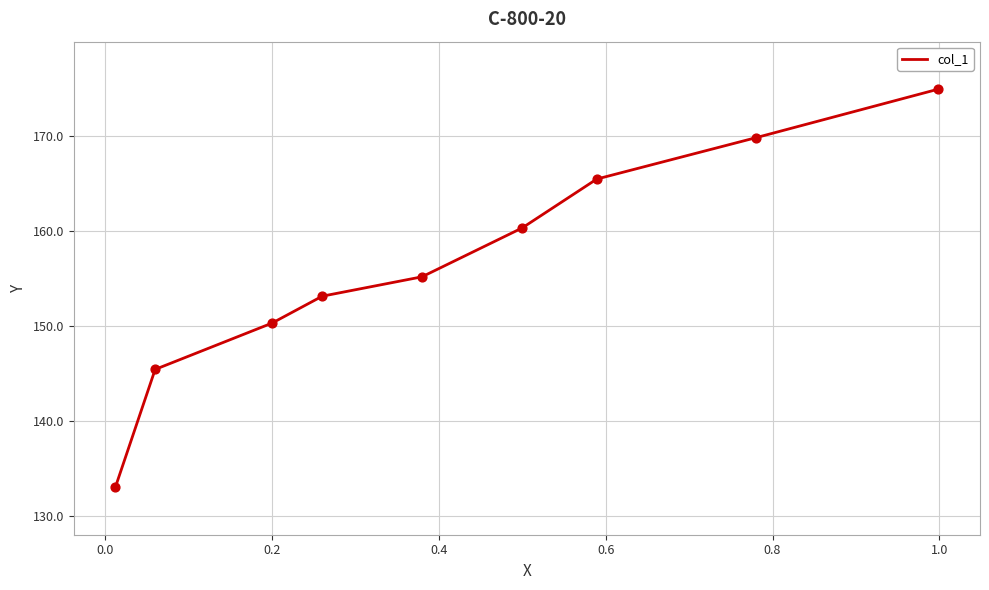

Approximately how many times larger is the value at 0.4 compared to 0.8?

1.0